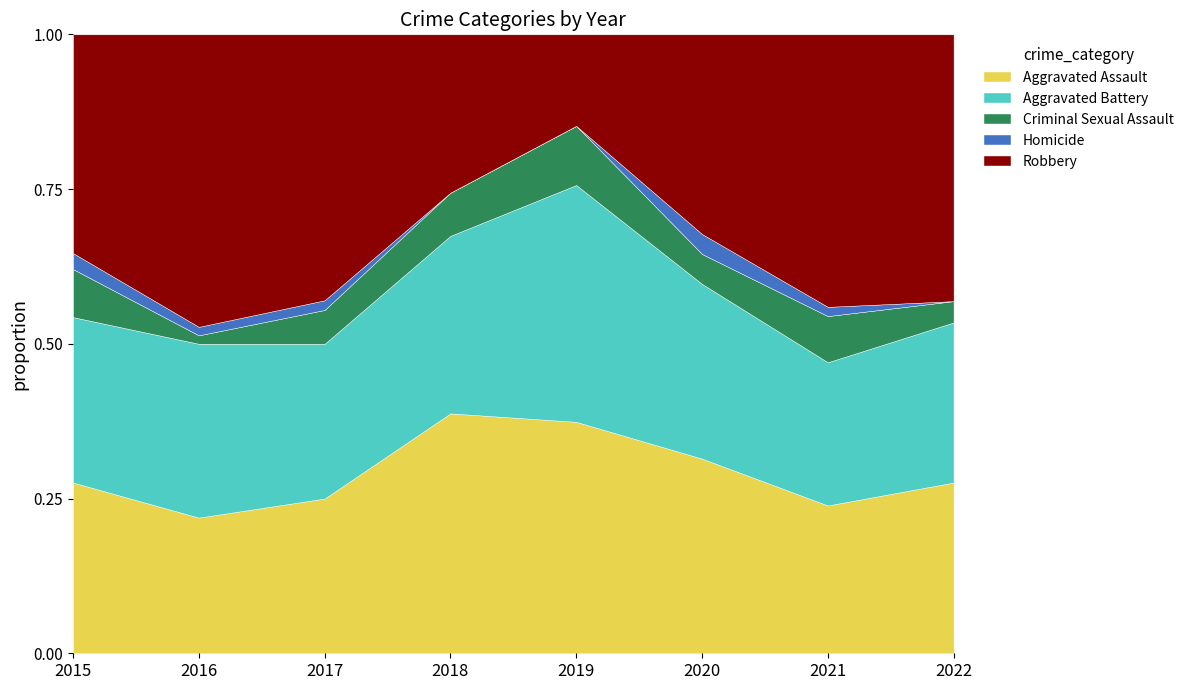

What is the value of the Homicide point at the 3rd from the left?

2